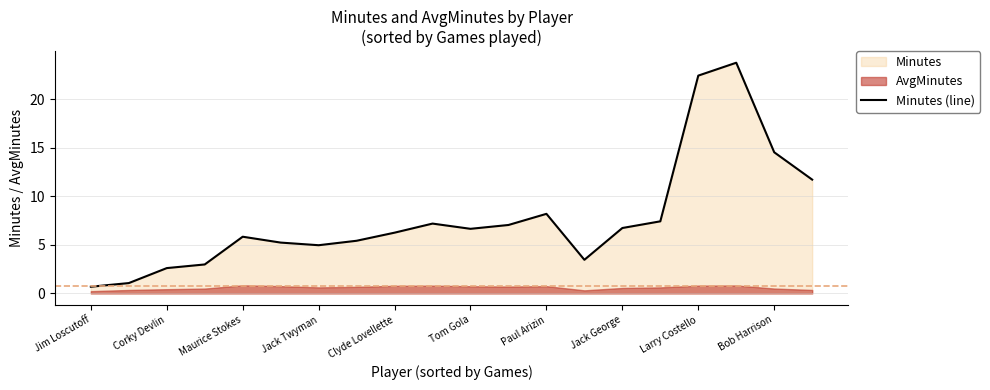

What is the maximum value for Minutes (line)?

23.7